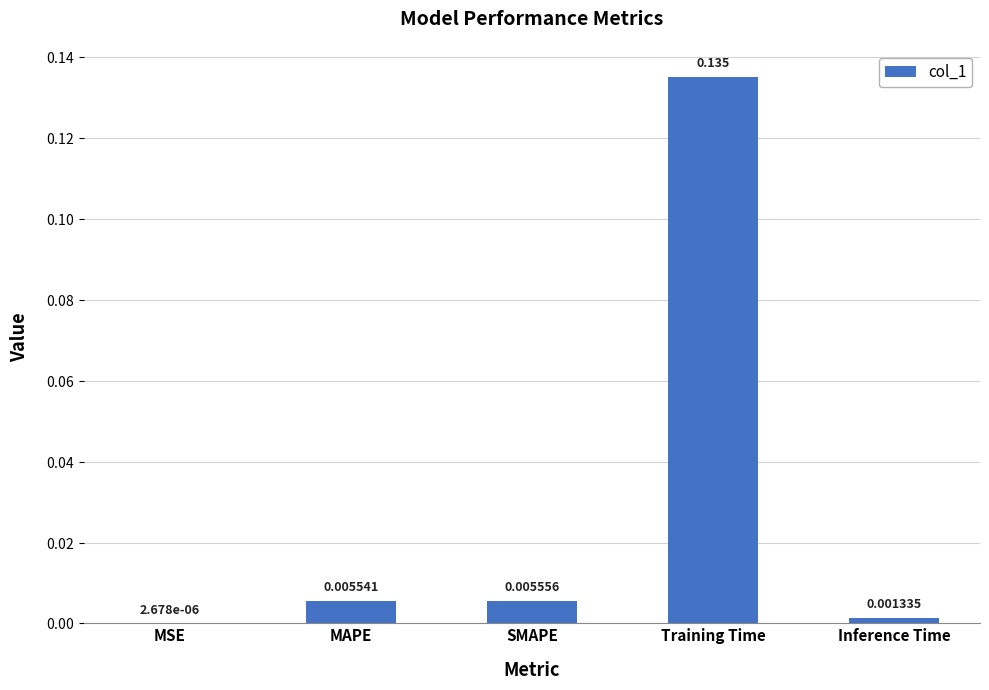

Which has a higher value, MAPE or SMAPE?

SMAPE